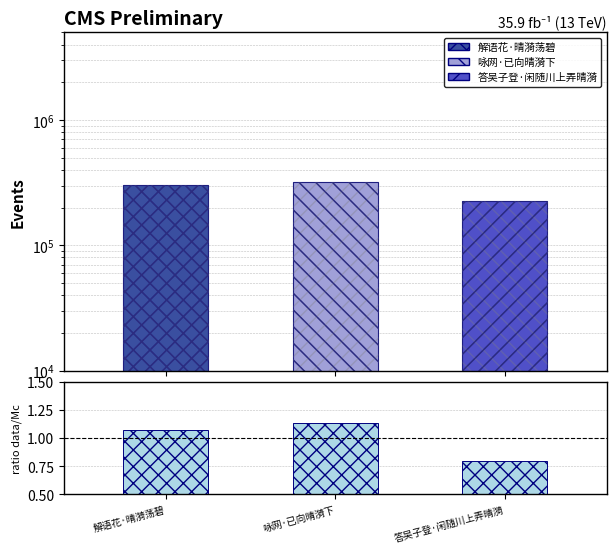

Rank the categories by value from highest to lowest.

咏网·已向晴漪下, 解语花·晴漪荡碧, 答吴子登·闲随川上弄晴漪